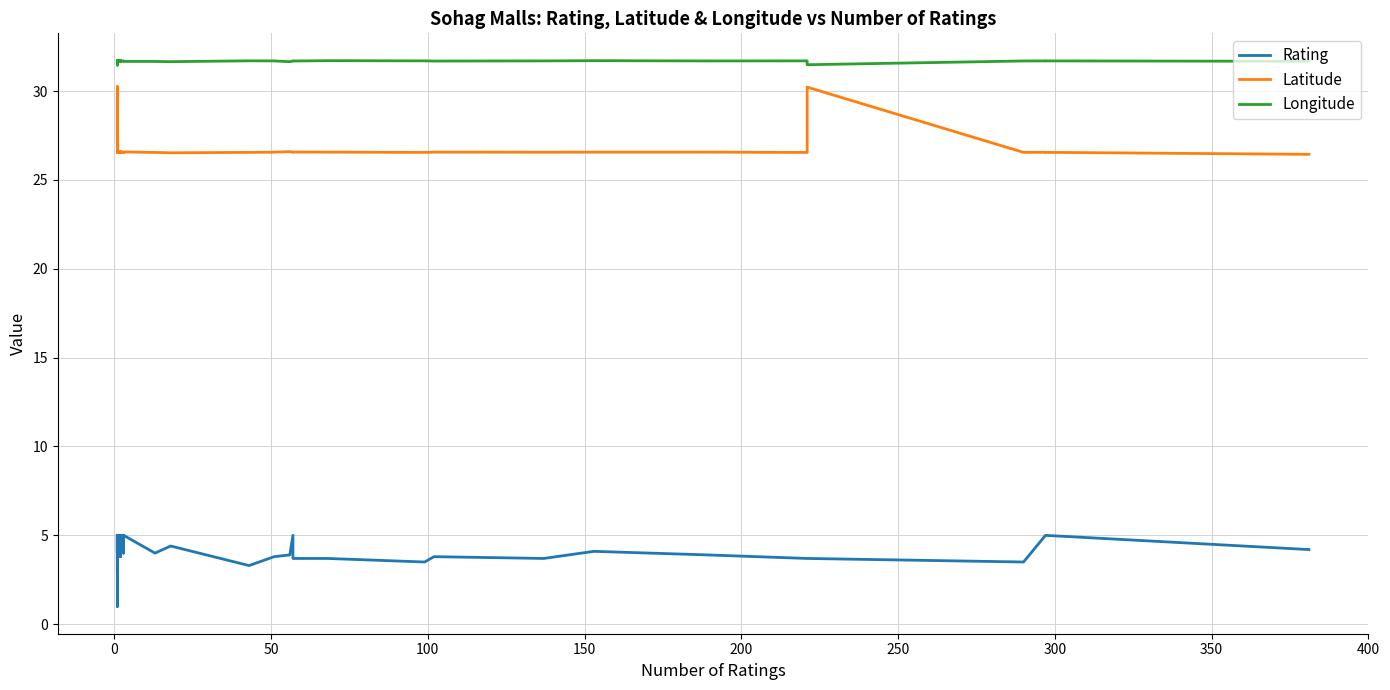

True or false: Longitude and Latitude intersect in this chart.

False